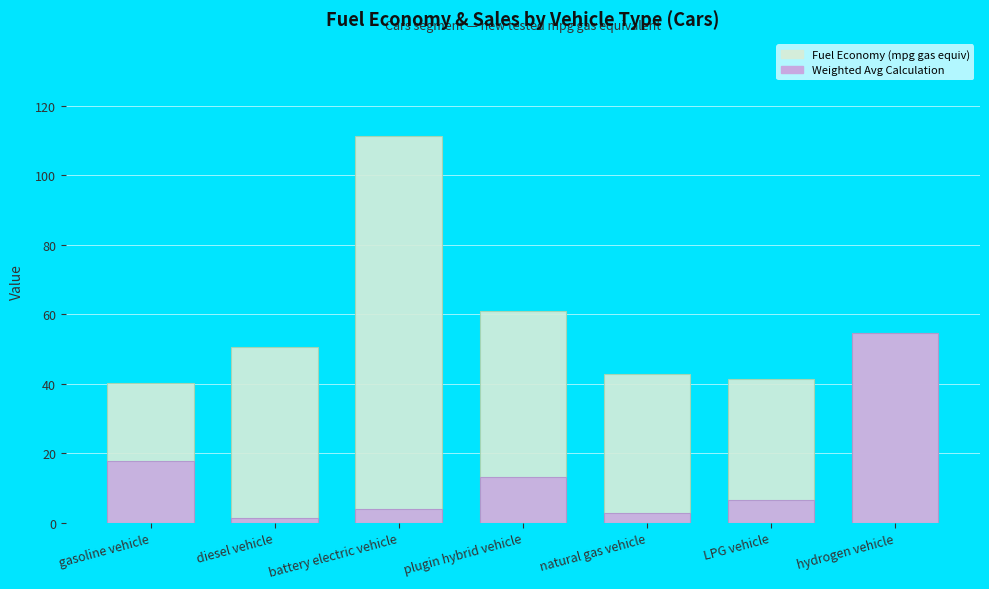

The Fuel Economy (mpg gas equiv) series shows 42.8 at natural gas vehicle. True or false?

True